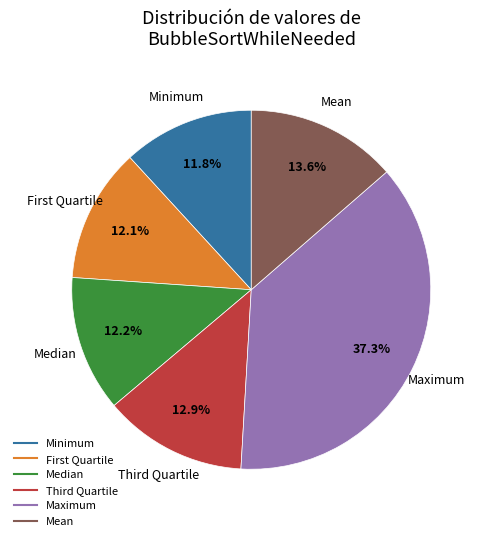

To the nearest percent, what portion does Minimum represent?

12%